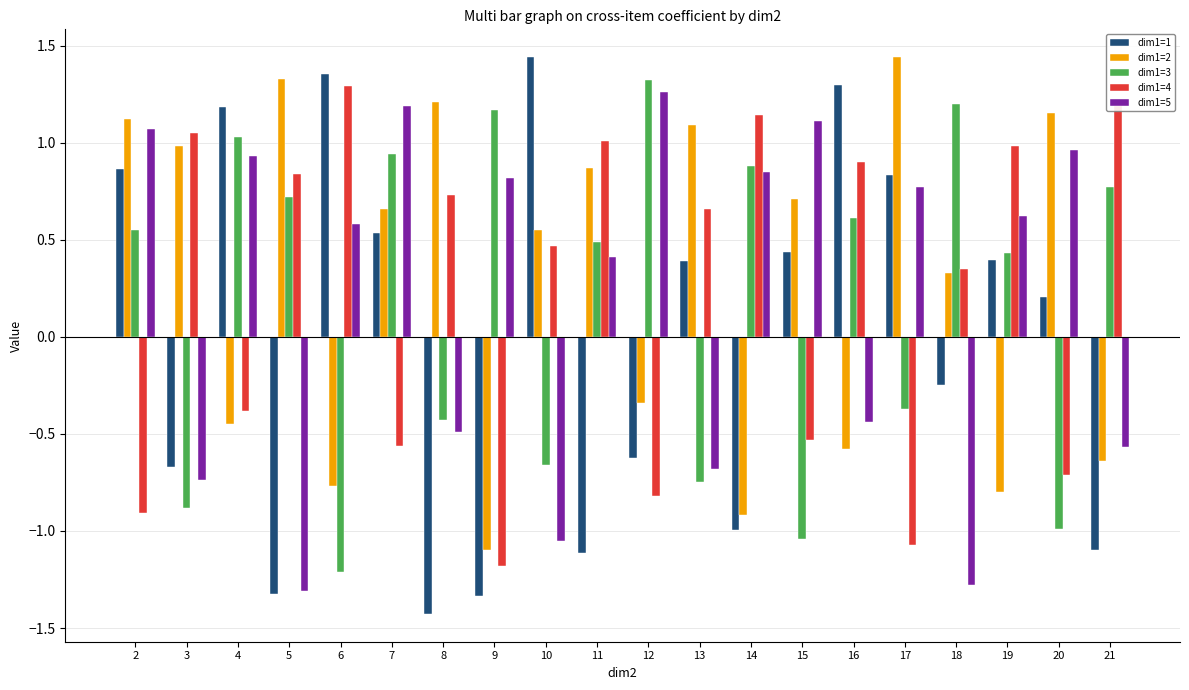

What is the sum of all dim1=4 values?

4.5